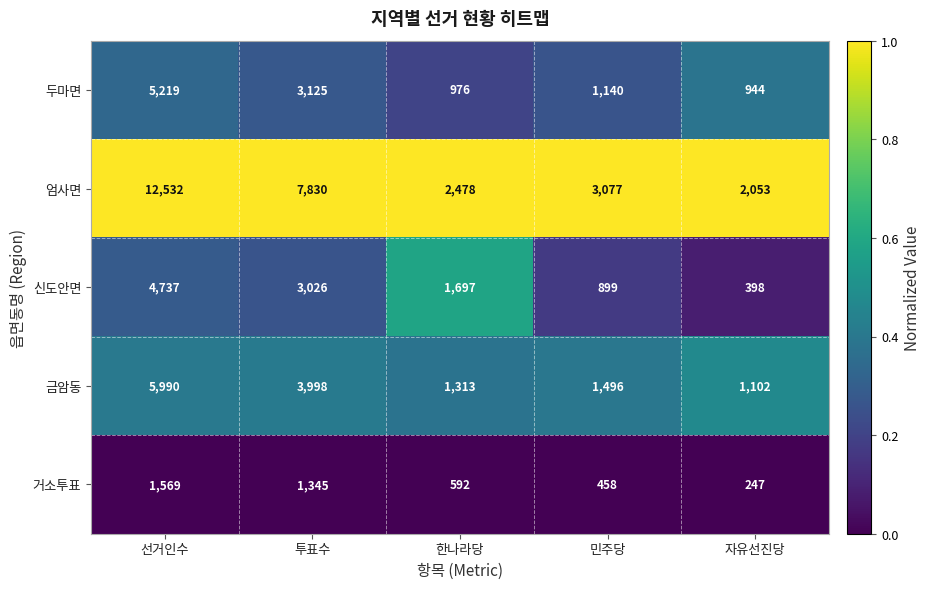

Which series changed the most between 한나라당 and 자유선진당?

신도안면